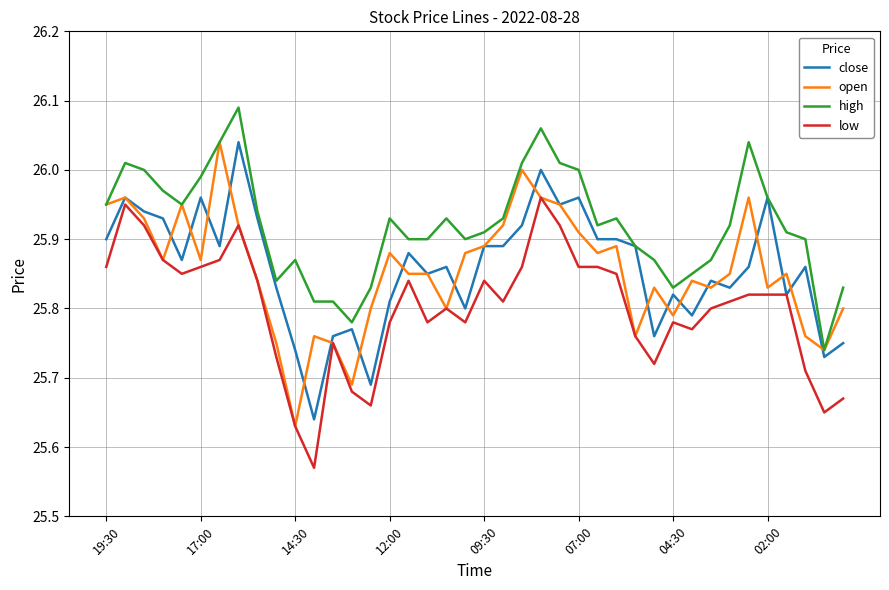

Which series has the largest range (max minus min)?

open